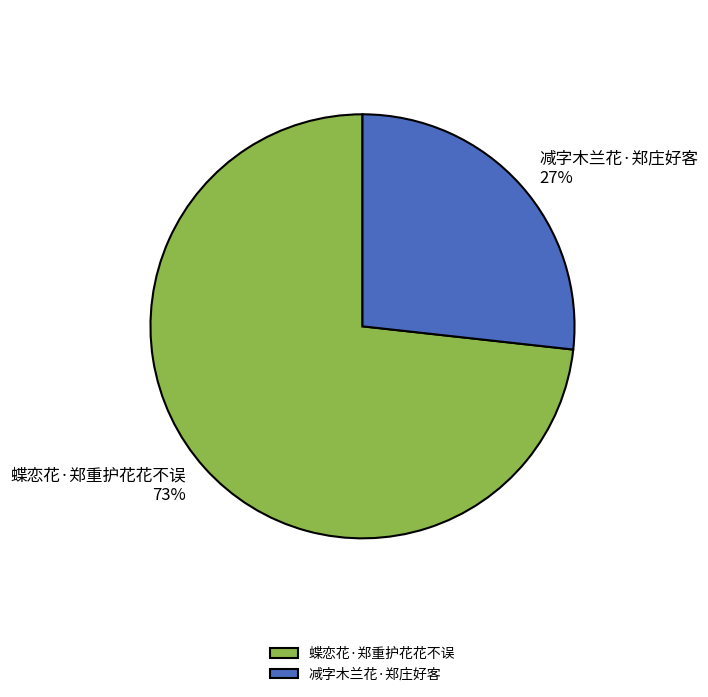

To the nearest percent, what portion does 减字木兰花·郑庄好客 represent?

27%